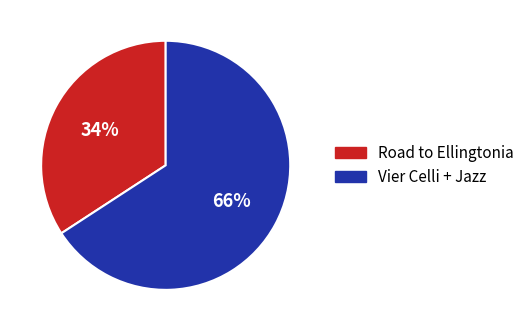

Is it true that Vier Celli + Jazz is 78% of the pie?

False